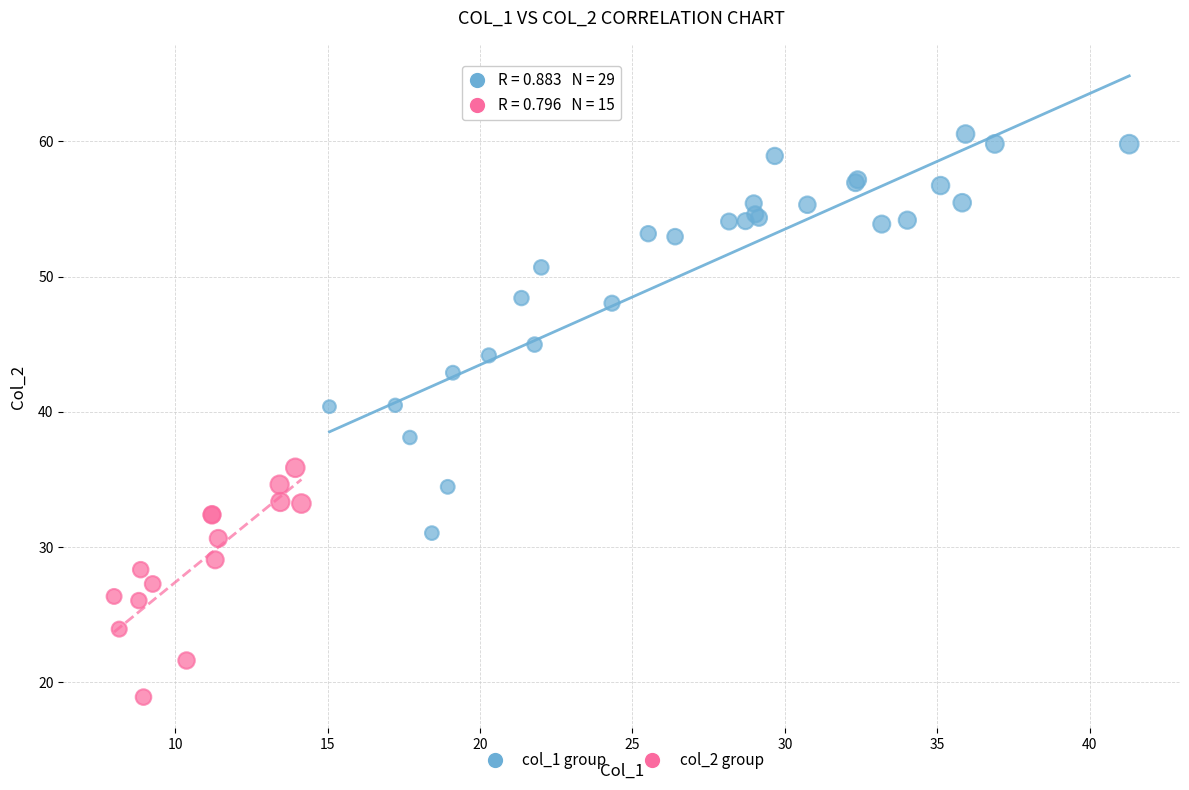

Which series reaches the minimum Y coordinate?

col_2 group